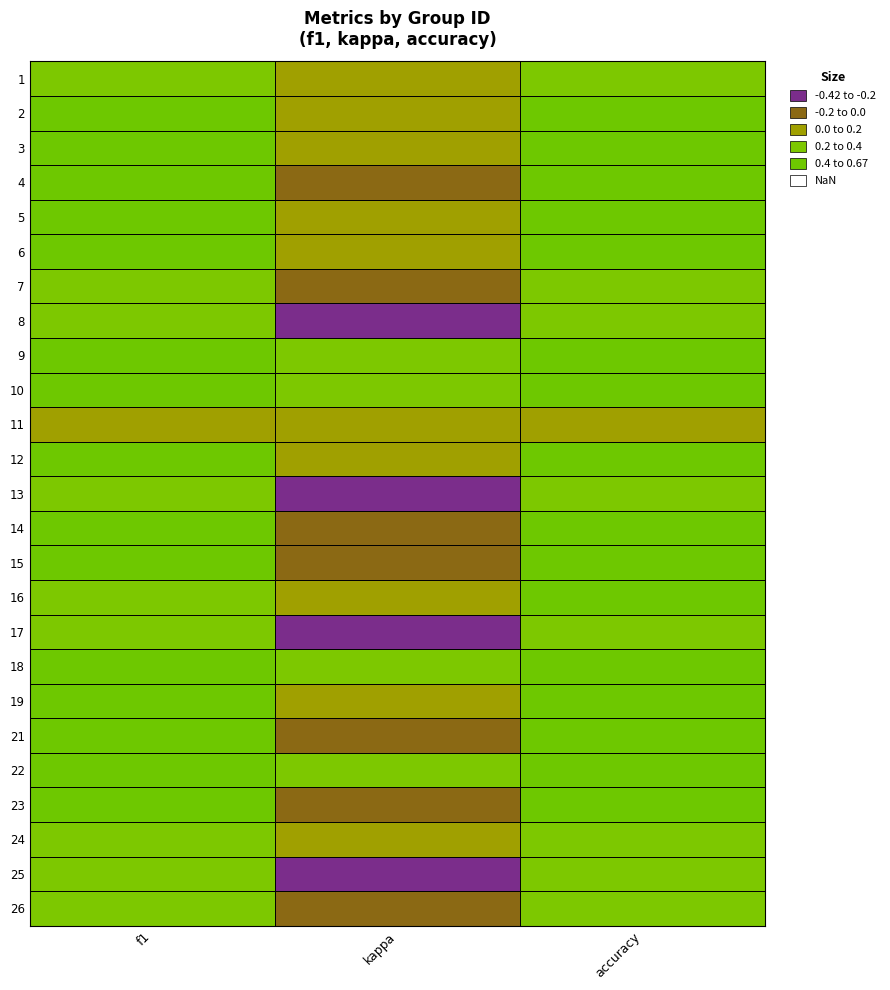

What is the greatest value displayed?

0.7